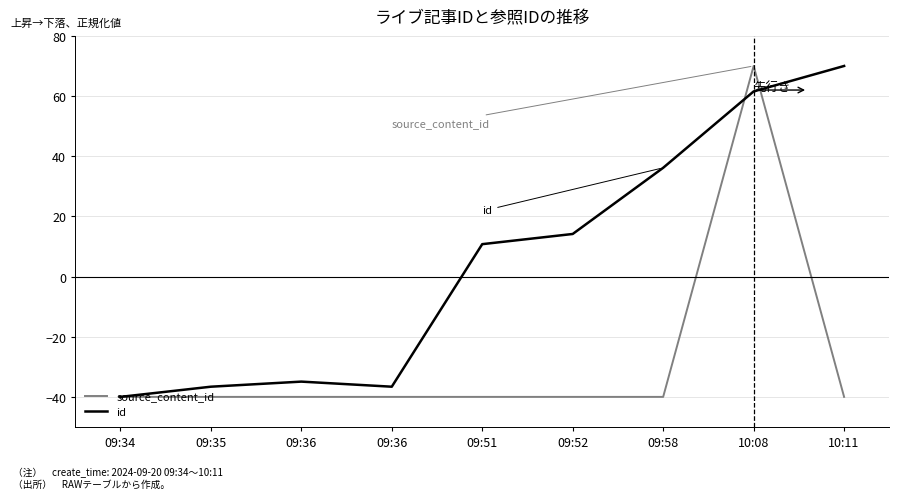

How many lines are shown in the chart?

2